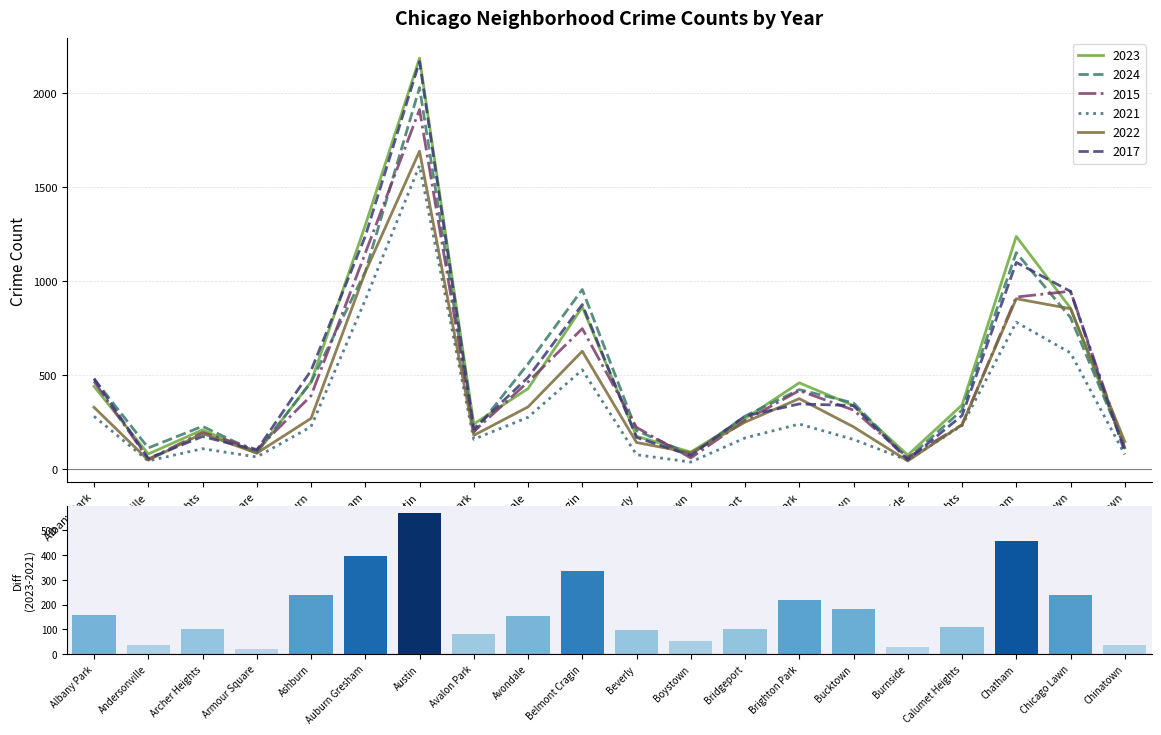

Between Boystown and Chinatown, which series saw the biggest shift?

2022